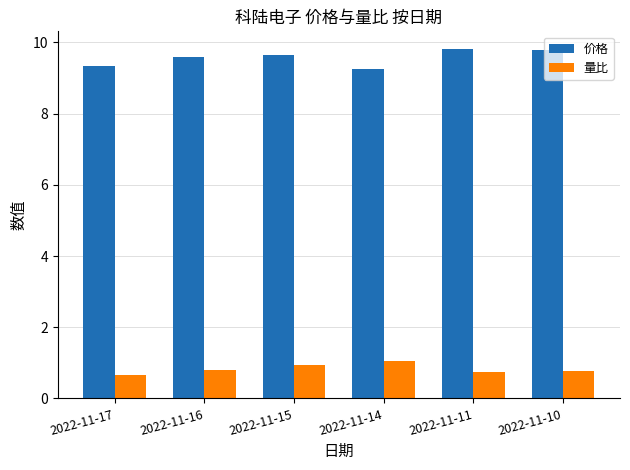

Is it true that 量比 equals 0.8 at 2022-11-16?

True